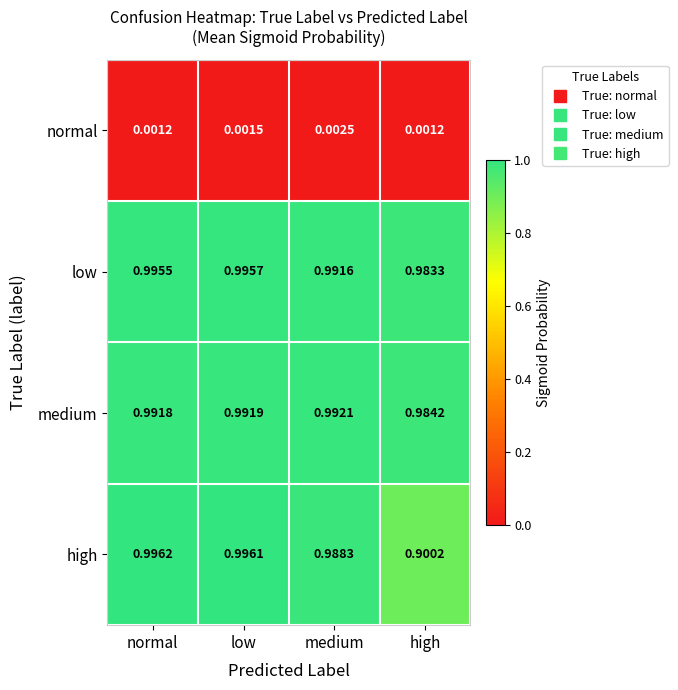

At which category does the chart reach its peak across all series?

normal